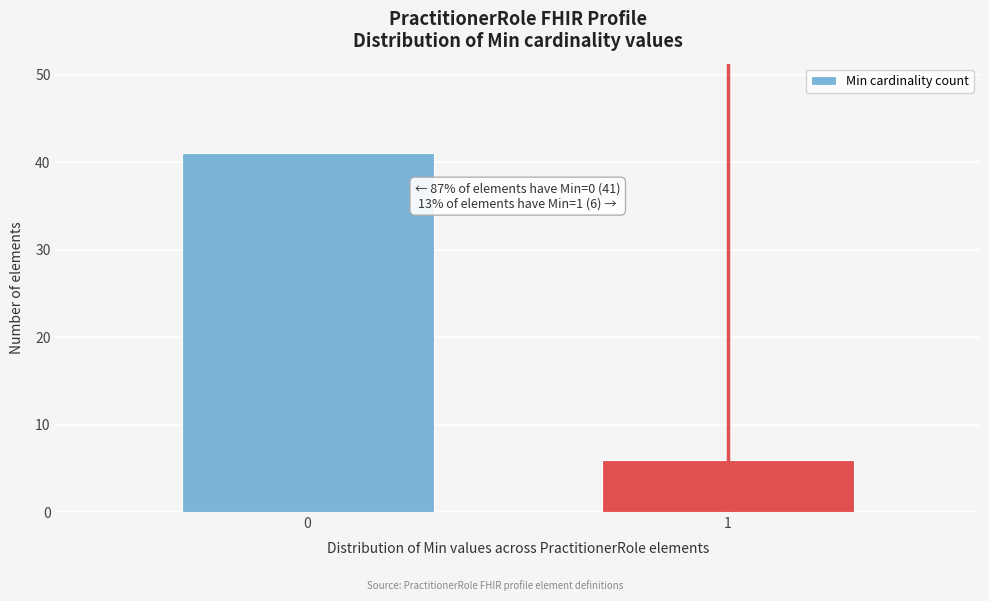

Reading left to right, transcribe all the data shown in this chart.

41	6